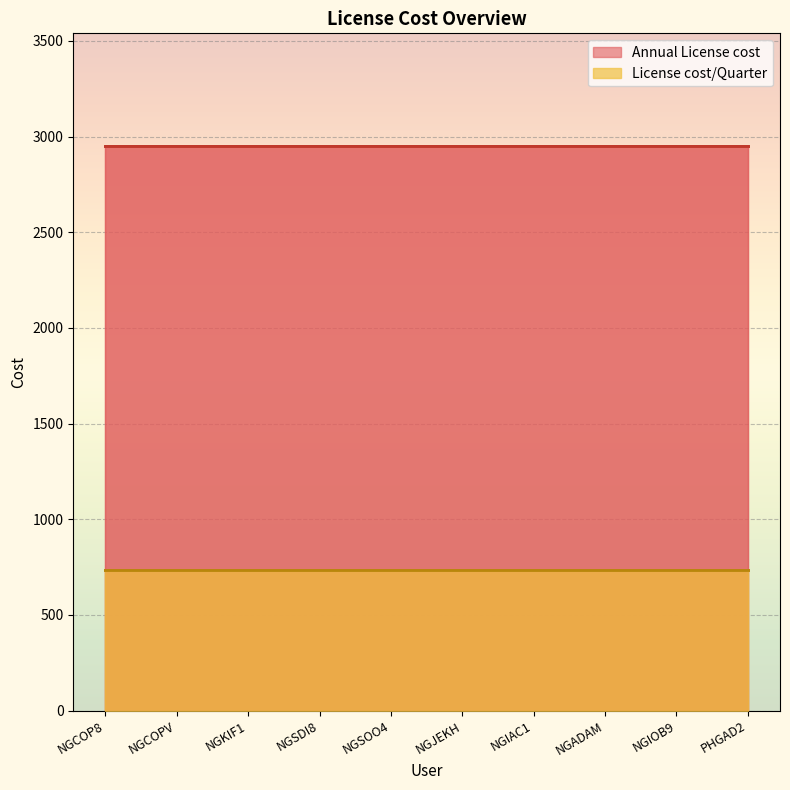

What is the total value across all series at NGCOP8?

3687.5